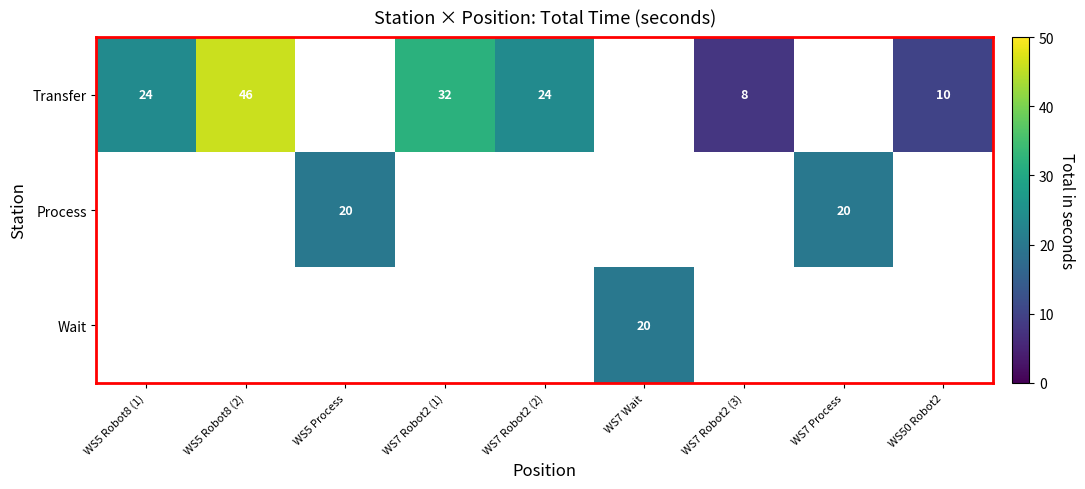

True or false: Transfer has a value of 4 at WS7 Robot2 (3).

False